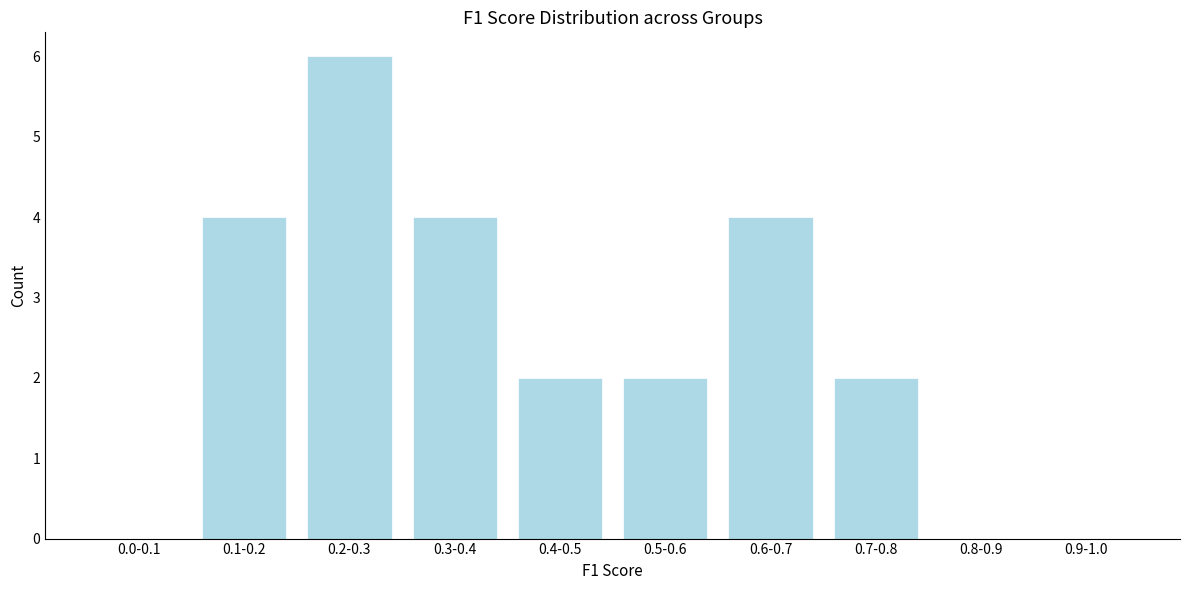

Reading left to right, extract all data points from this chart.

0.0-0.1=0	0.1-0.2=4	0.2-0.3=6	0.3-0.4=4	0.4-0.5=2	0.5-0.6=2	0.6-0.7=4	0.7-0.8=2	0.8-0.9=0	0.9-1.0=0